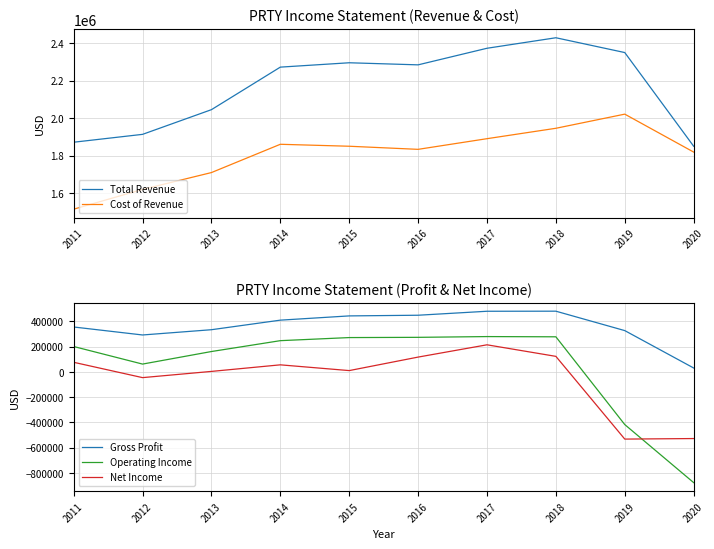

Rank the series by their maximum value, from highest to lowest.

Total Revenue, Cost of Revenue, Gross Profit, Operating Income, Net Income